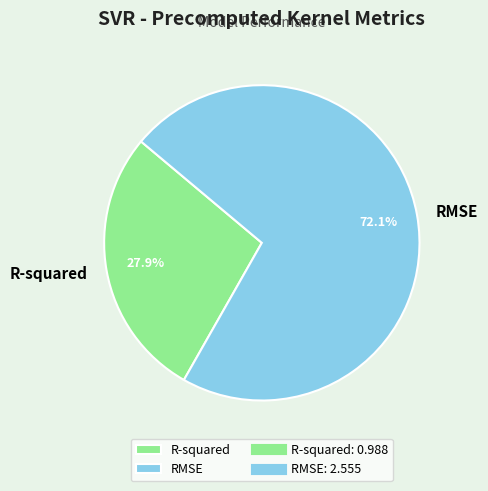

What is the largest slice in the pie chart?

RMSE